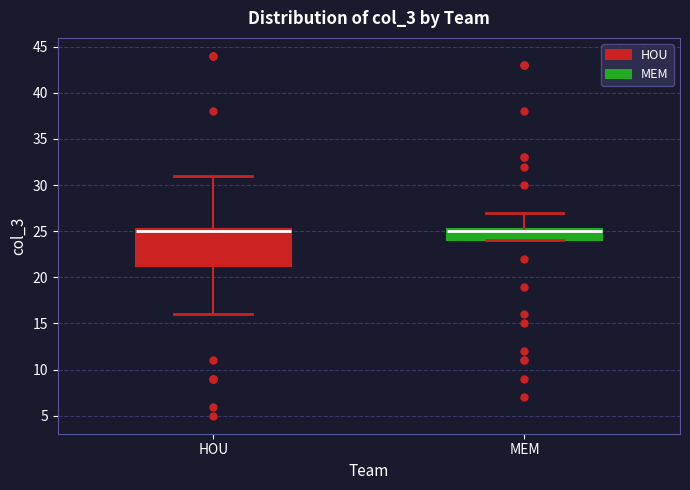

Reading left to right, read every box against the y-axis: the position of its median line, the range the box covers, and the ends of its whiskers. The values are not printed on the chart, so give them approximately, as read against the axis.

HOU: median 25.0, box 21.5 to 25.5, whiskers 16.0 to 31.0
MEM: median 25.0, box 24.0 to 25.5, whiskers 24.0 to 27.0